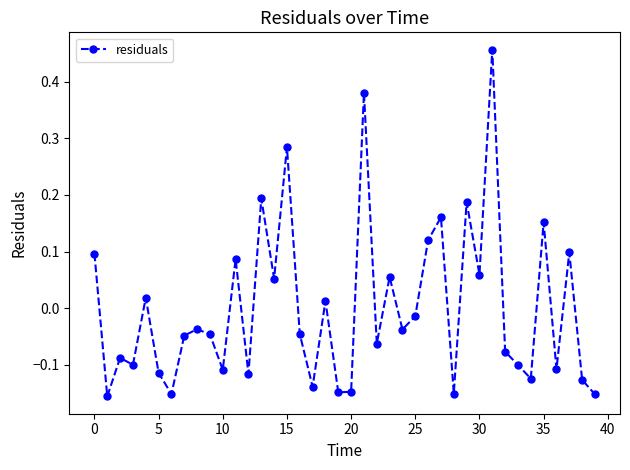

How many points are higher than both their immediate neighbors (excluding endpoints)?

14